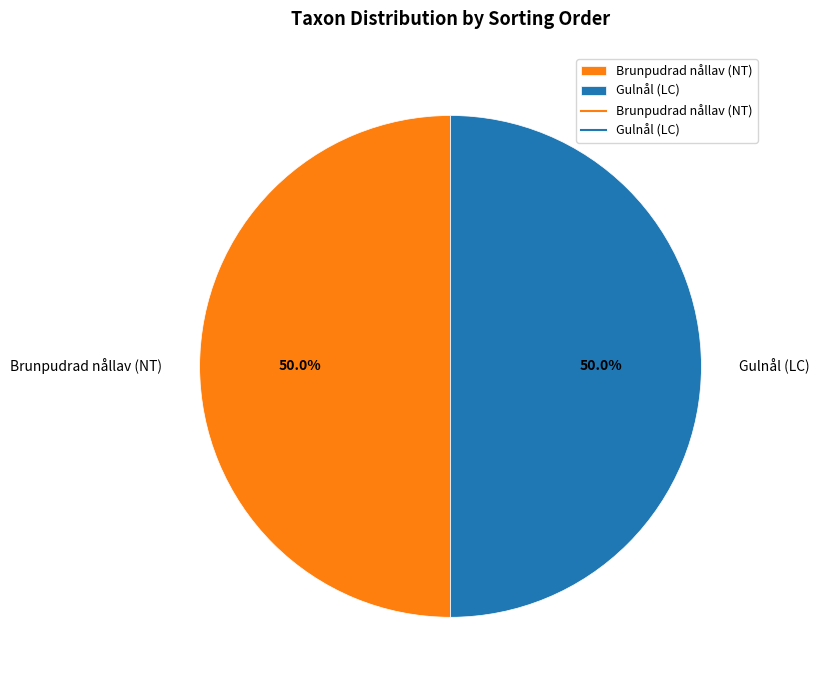

Approximately how many times larger is the value at Gulnål (LC) compared to Brunpudrad nållav (NT)?

1.0